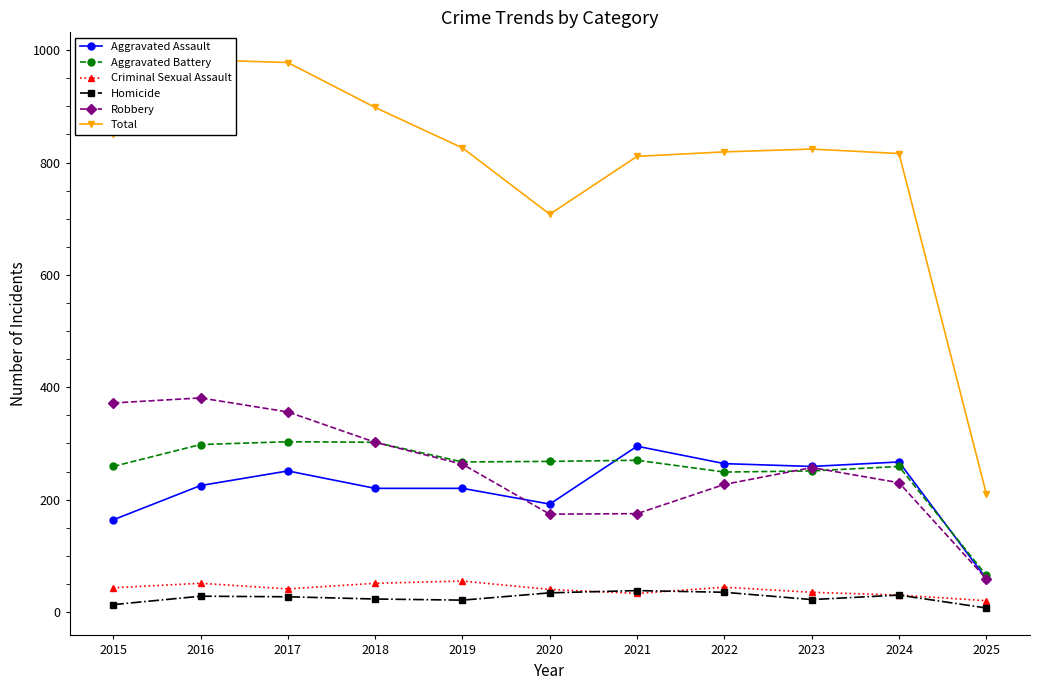

What is the value of the Robbery point at the 4th from the left?

302